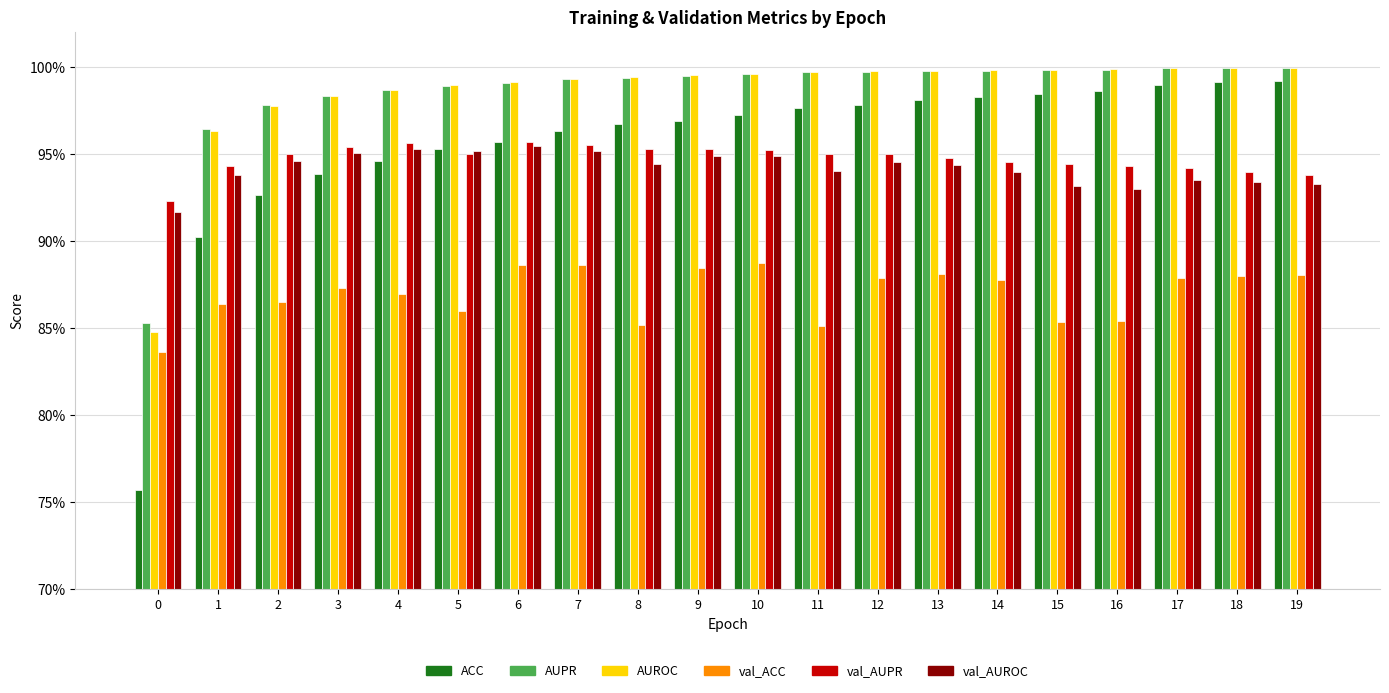

What value does the ACC series have at 15?

1.0